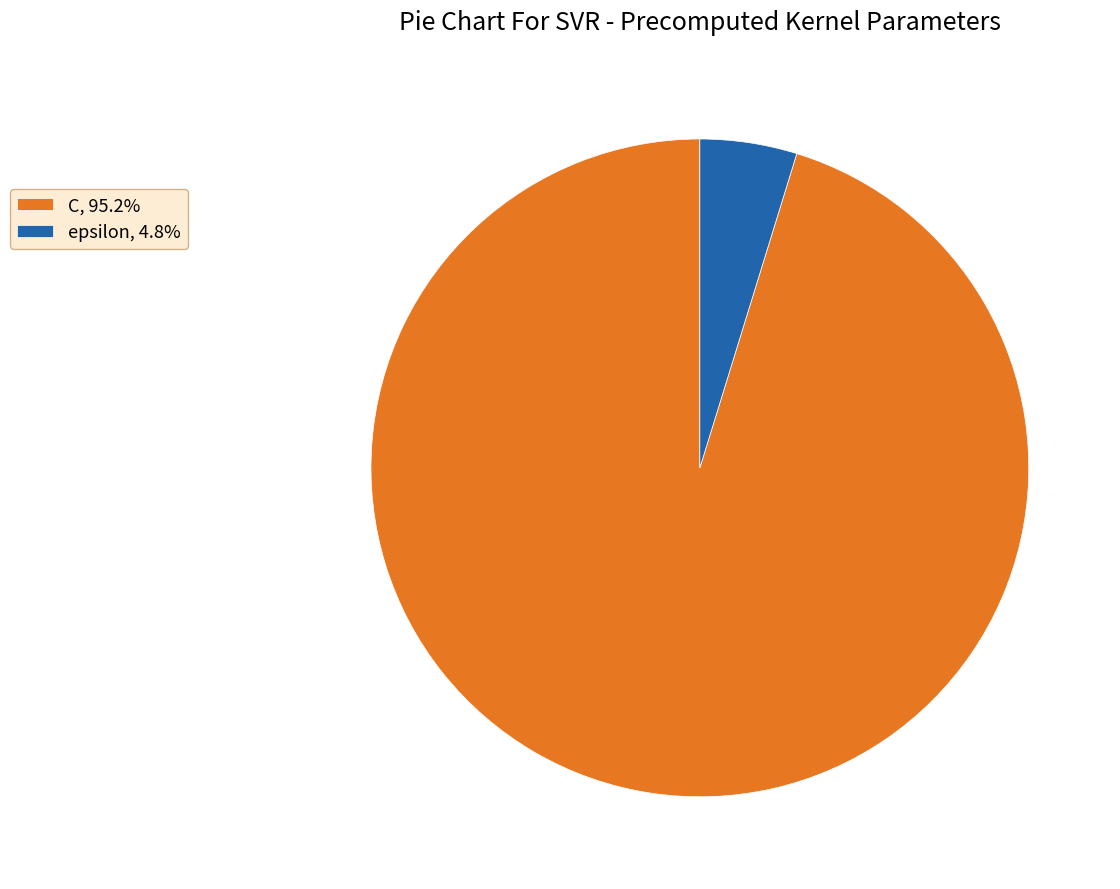

What is the largest slice in the pie chart?

C